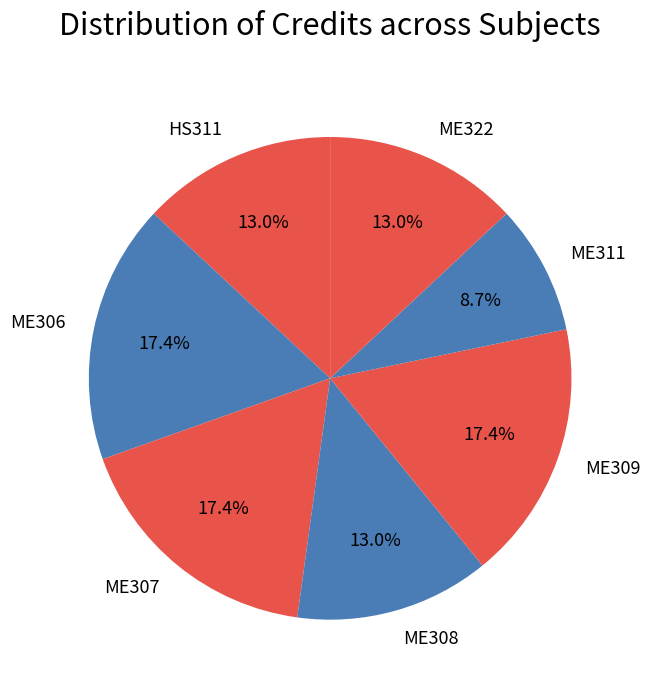

Count the number of slices in the pie.

7